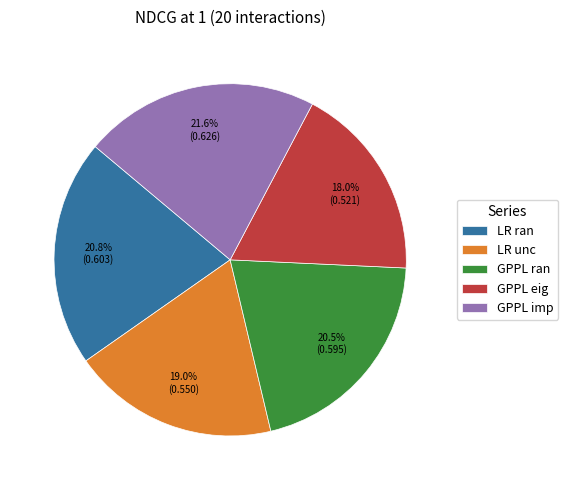

To the nearest percent, what is the average slice percentage?

20%